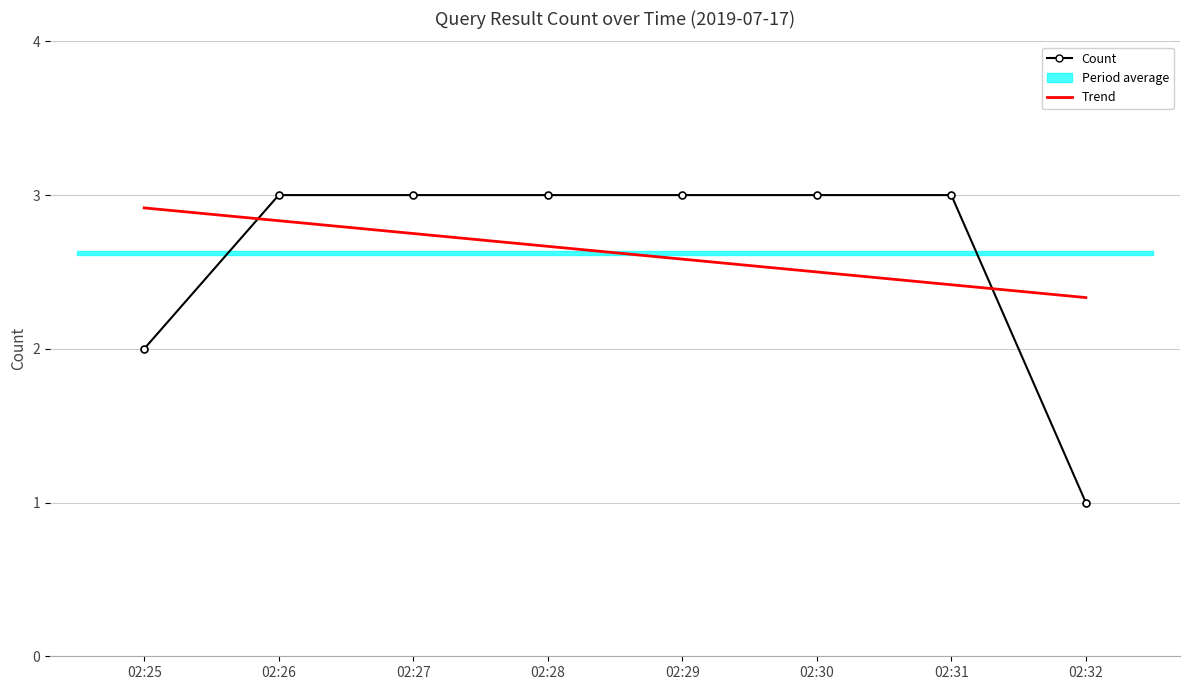

How many lines are shown in the chart?

2